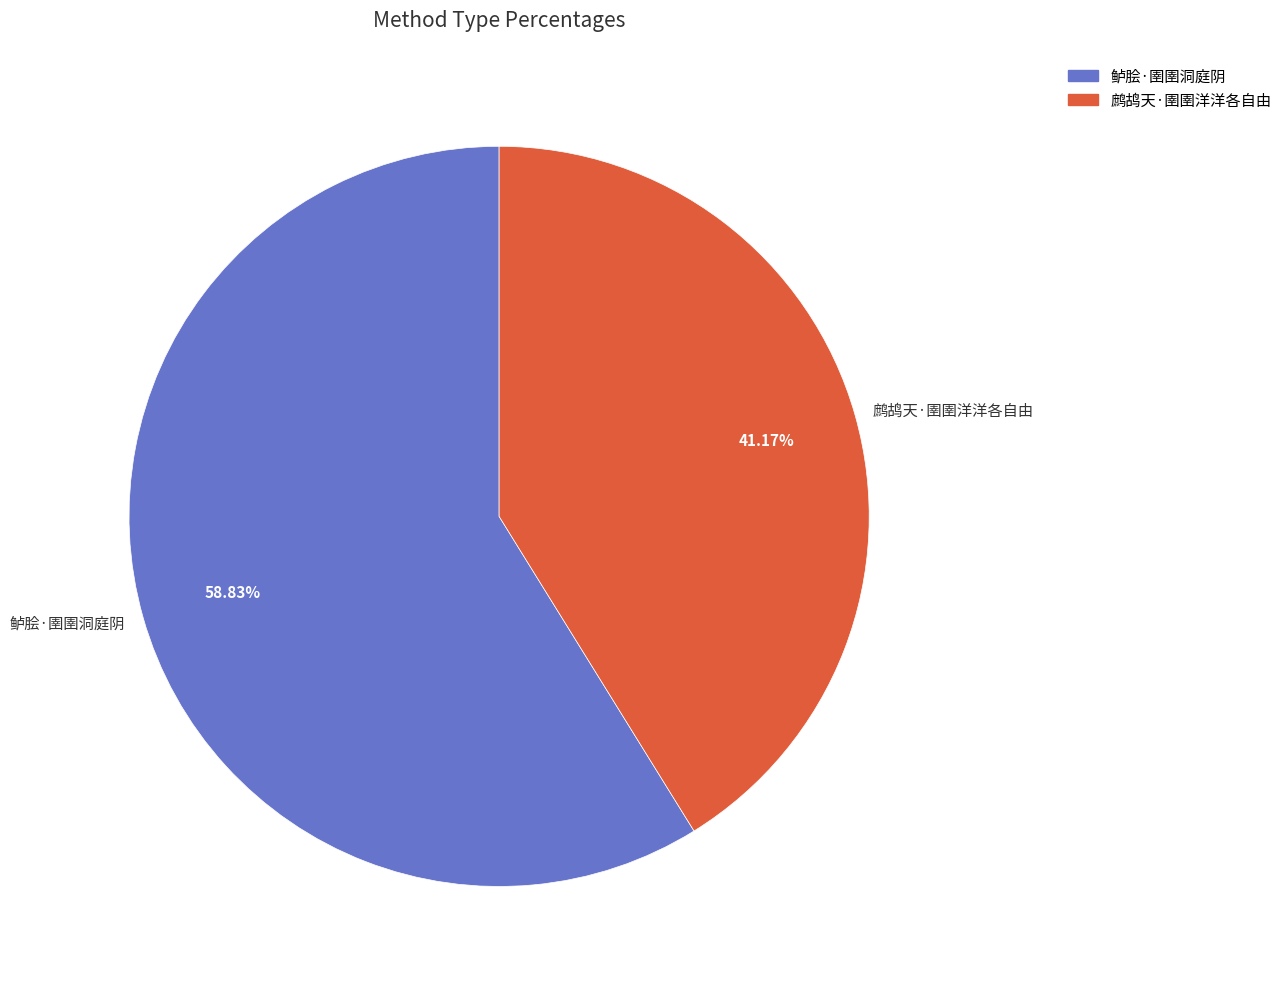

How many slices are in this pie chart?

2